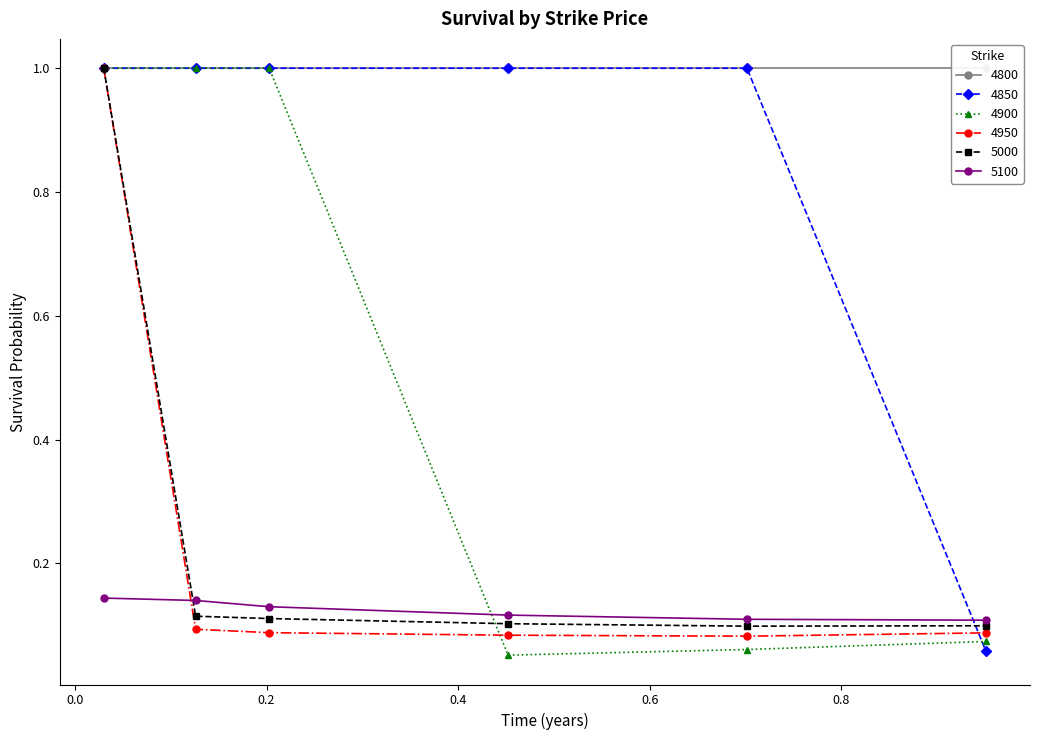

The 5000 series shows 0.3 at 0.03013698630136986. True or false?

False